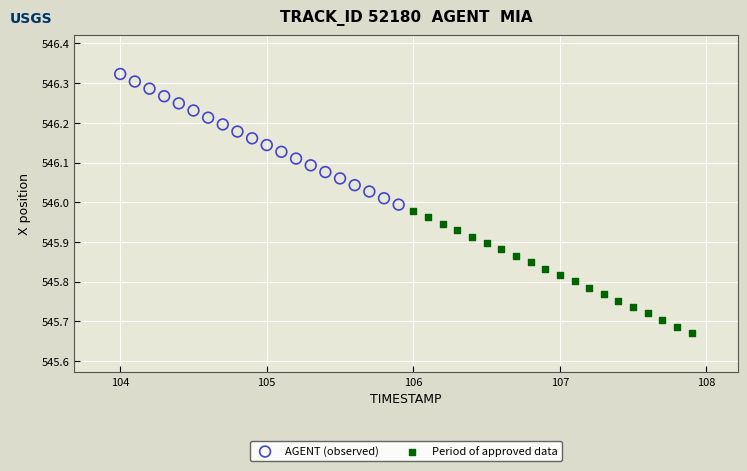

Which series has the largest Y range (max minus min)?

AGENT (observed)